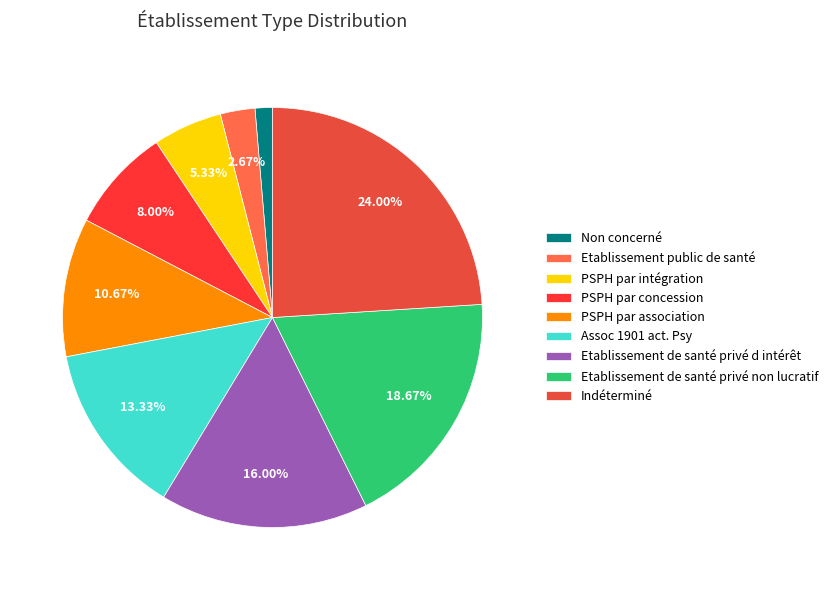

What is the largest slice in the pie chart?

Indéterminé